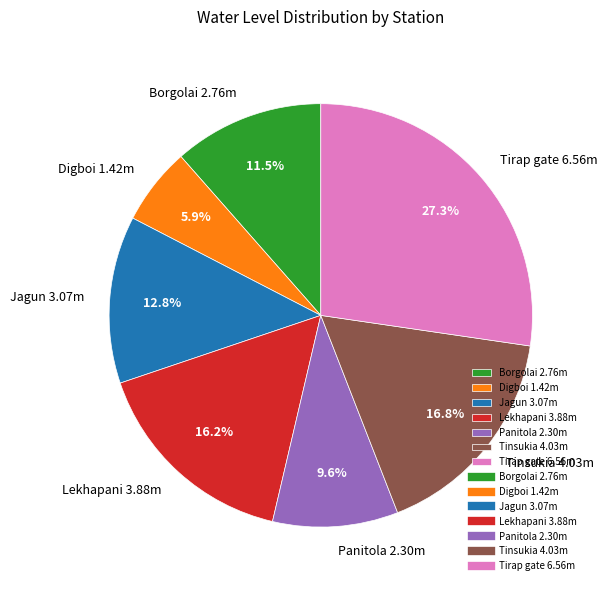

Is there a majority slice in this chart?

No